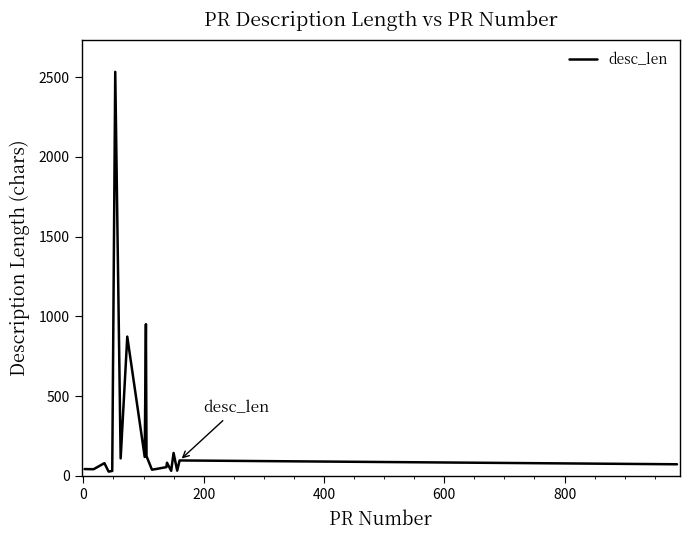

What is the difference between the maximum and minimum values?

2508